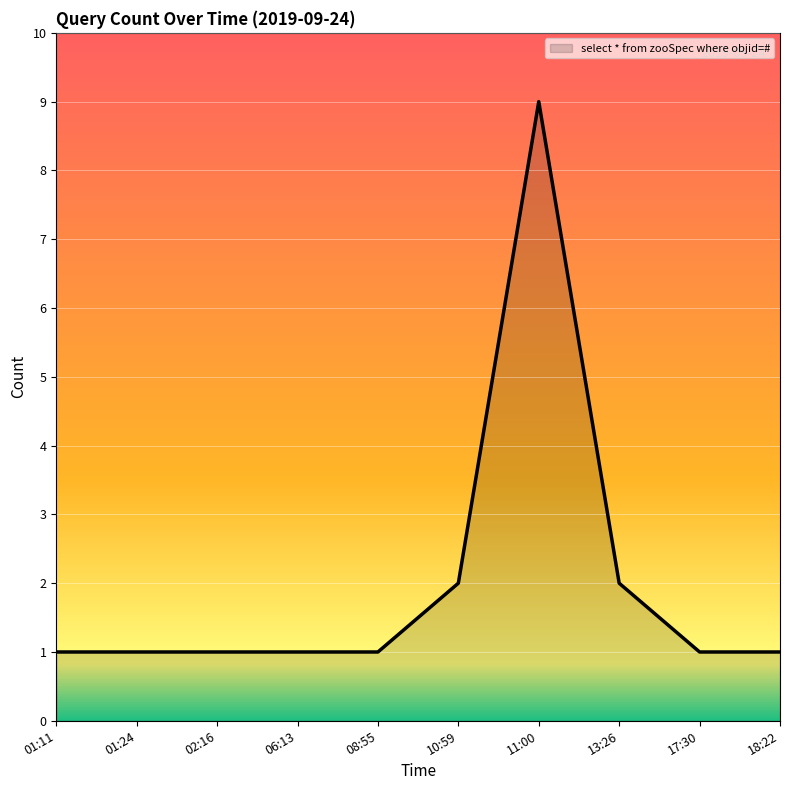

What is the sum of the values at 11:00 and 02:16?

10